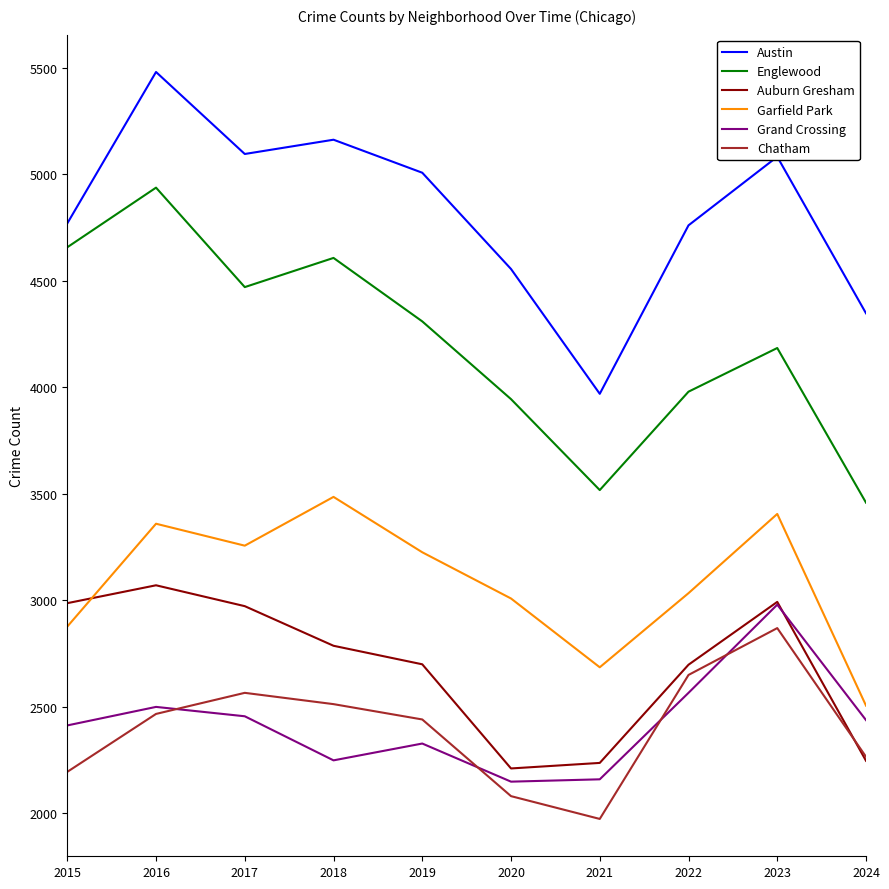

Which series has the largest total across all categories?

Austin